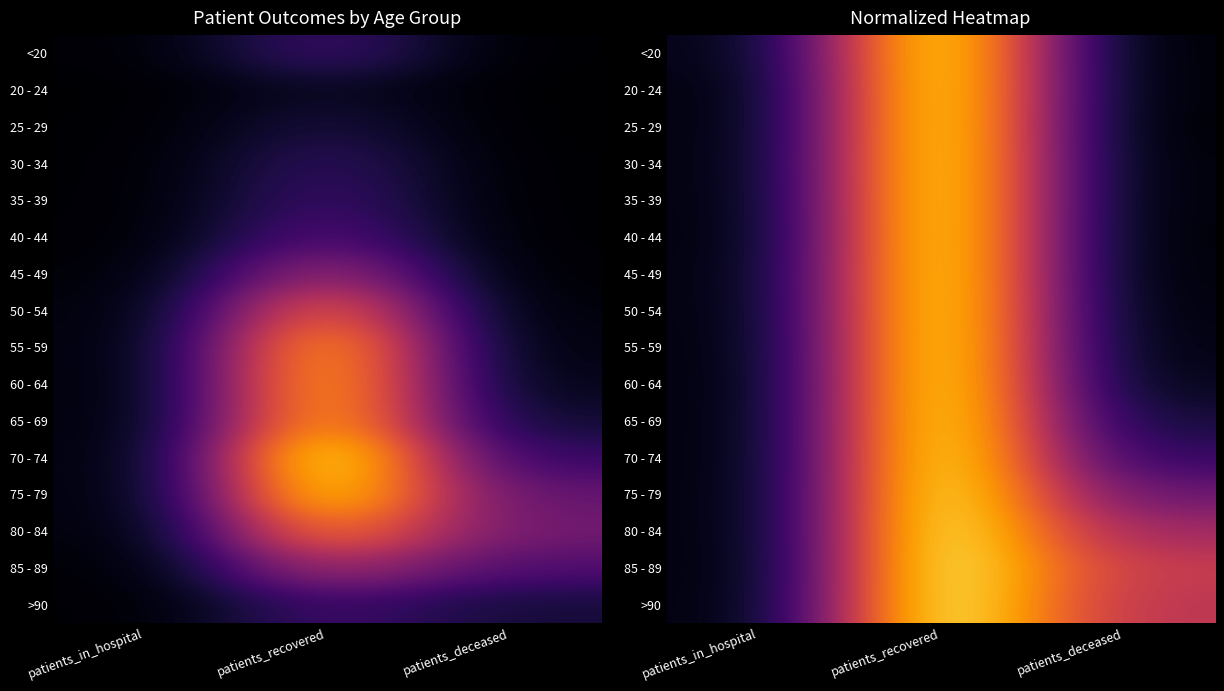

Which label corresponds to the largest value in the chart?

patients_recovered